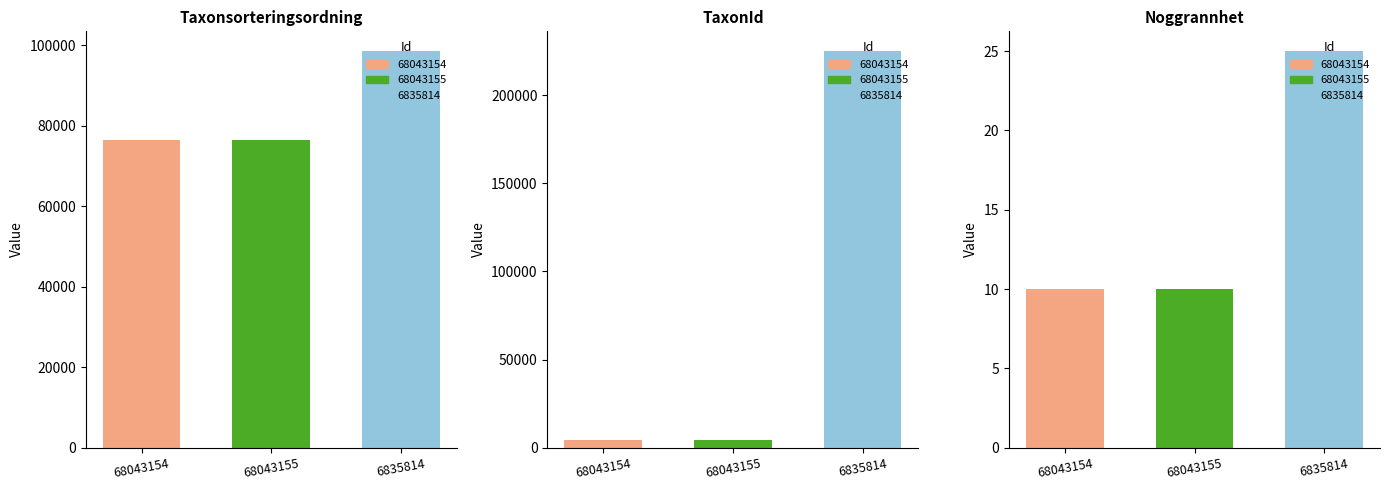

Which series has the largest range (max minus min)?

TaxonId